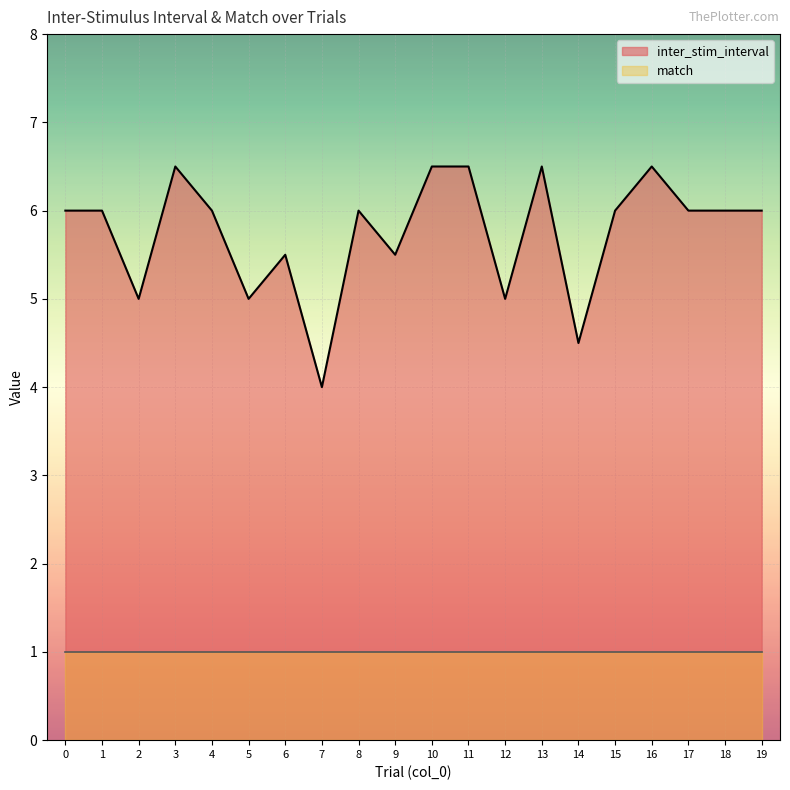

What value does the data have at 17?

6.0